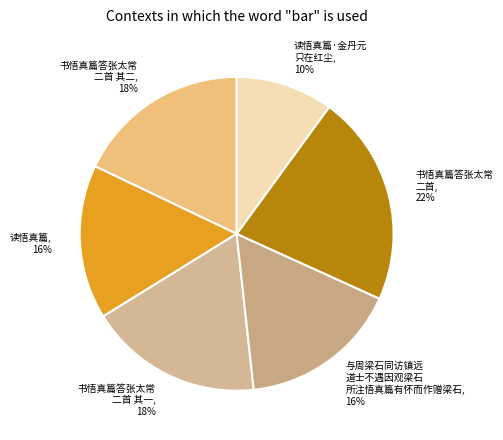

True or false: 读悟真篇, 16% accounts for 16% of the total.

True